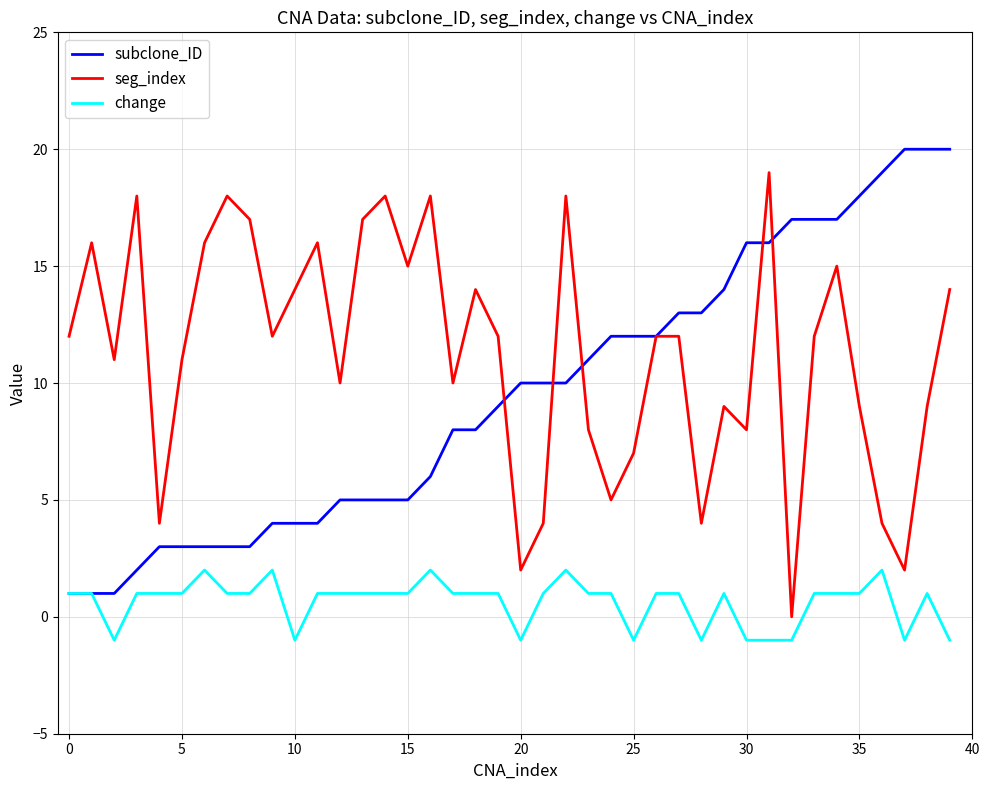

Which series has the largest total across all categories?

seg_index